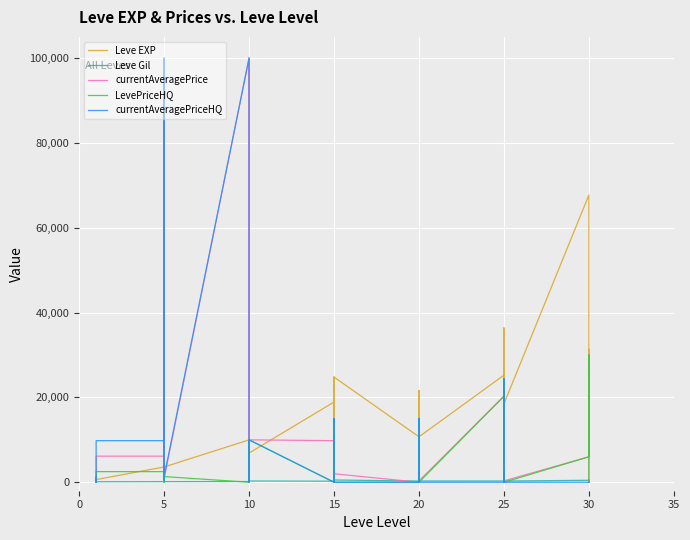

Where is the first local maximum for currentAveragePriceHQ?

5